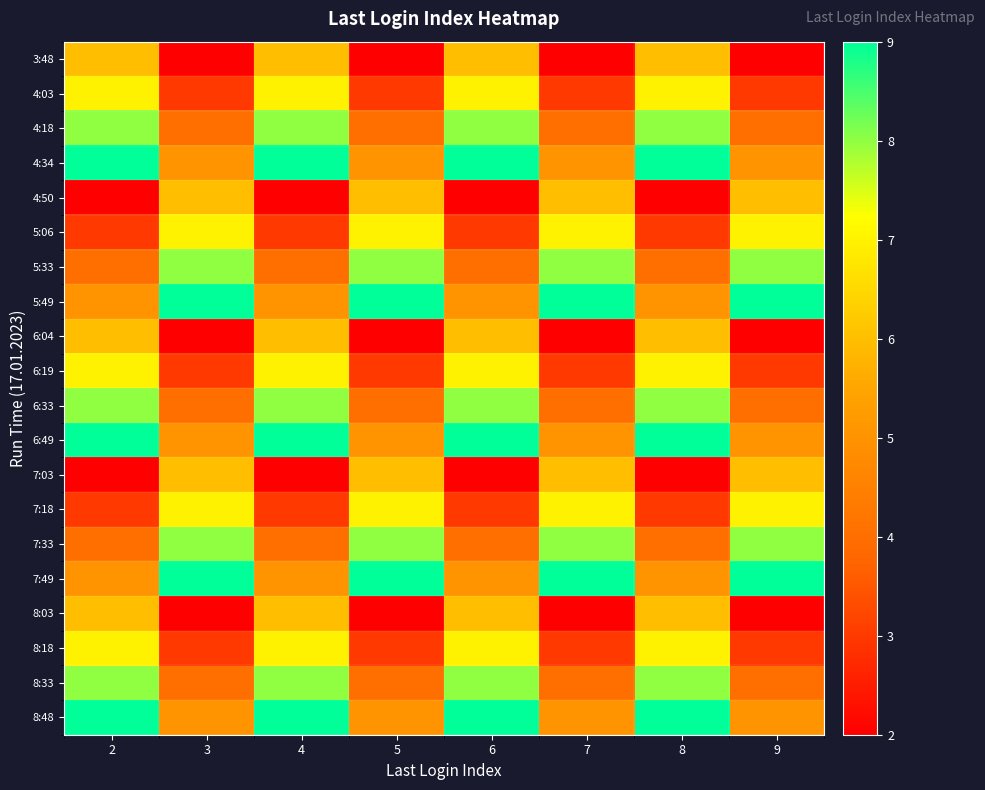

Which has a higher value, 3 or 9?

3